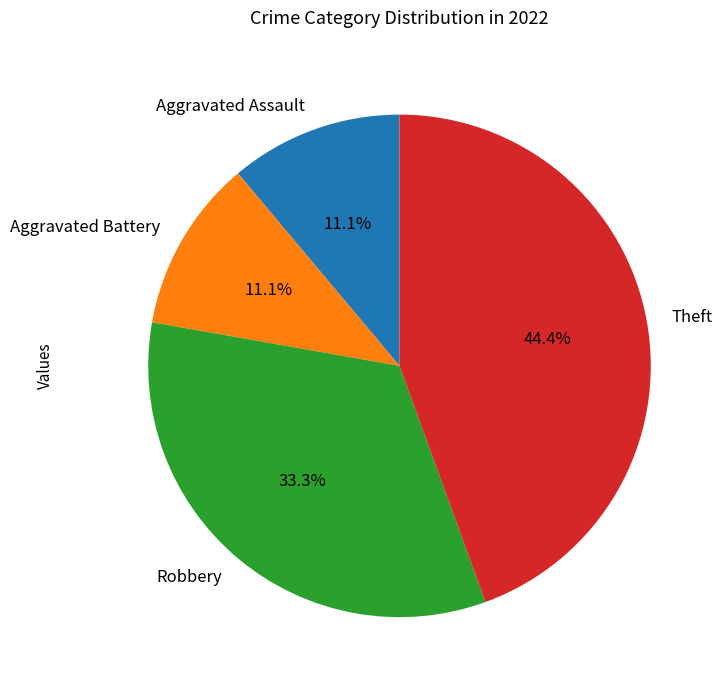

What percentage is NOT represented by Theft?

55.6%